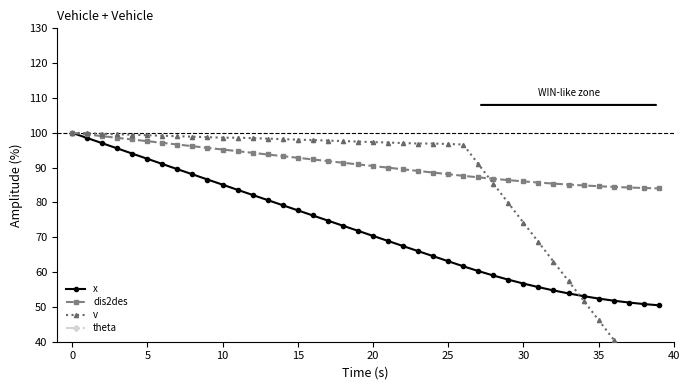

What is the difference between the second highest and second lowest values in the v series?

70.4